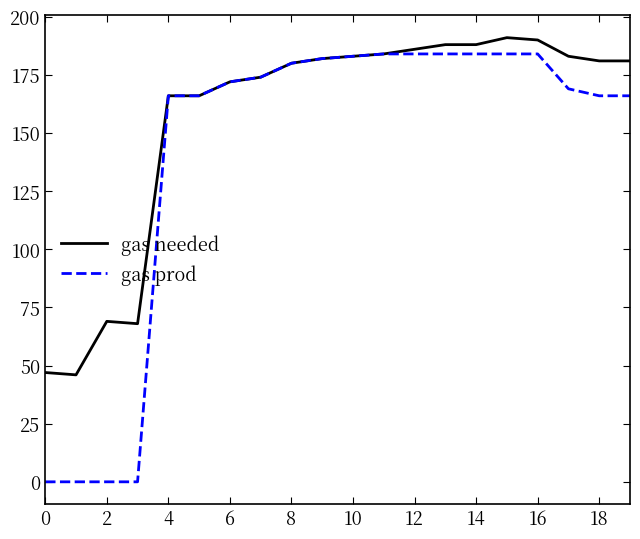

What is the minimum value for gas needed?

46